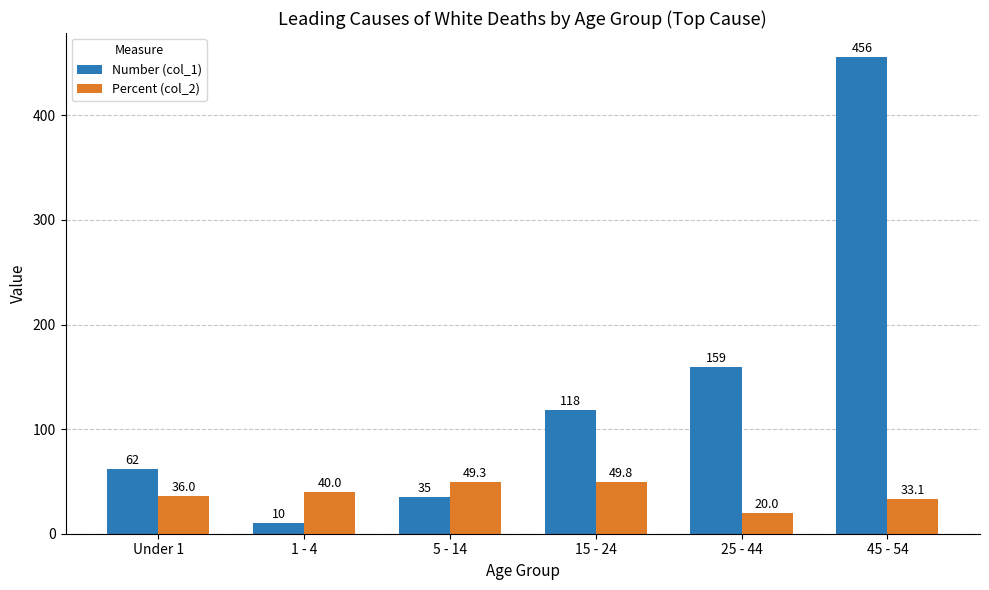

True or false: Percent (col_2) has a value of 33.9 at 5 - 14.

False